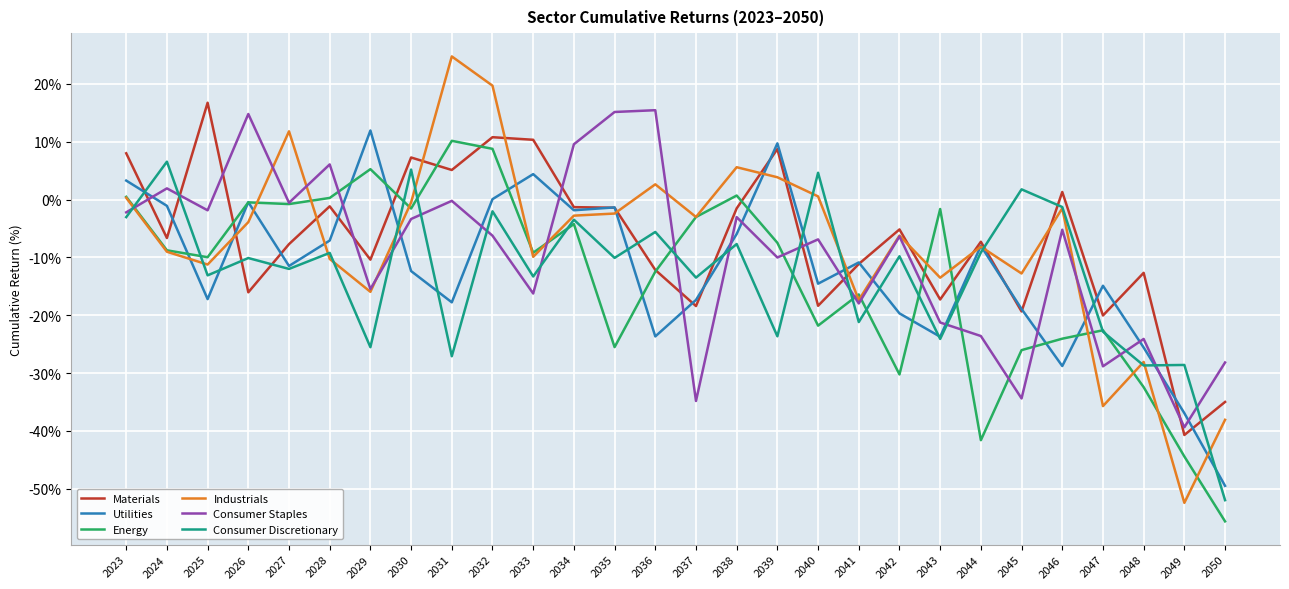

Where is the first local minimum for Consumer Discretionary?

2025